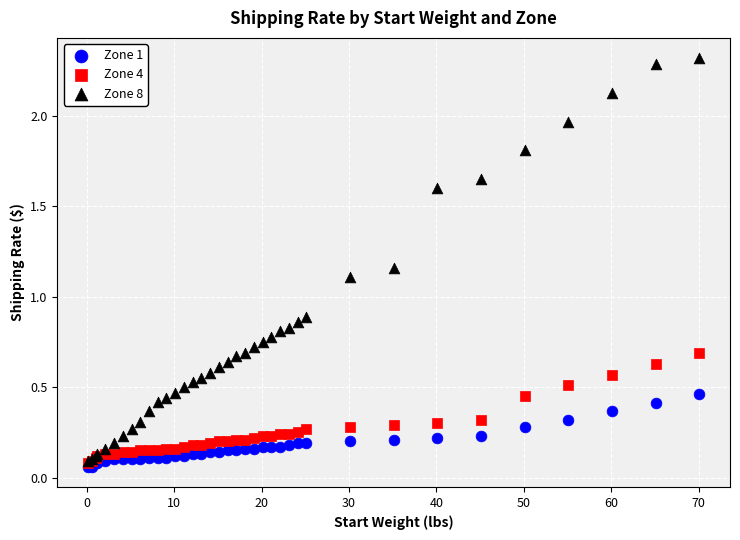

Which series has the largest Y range (max minus min)?

Zone 8